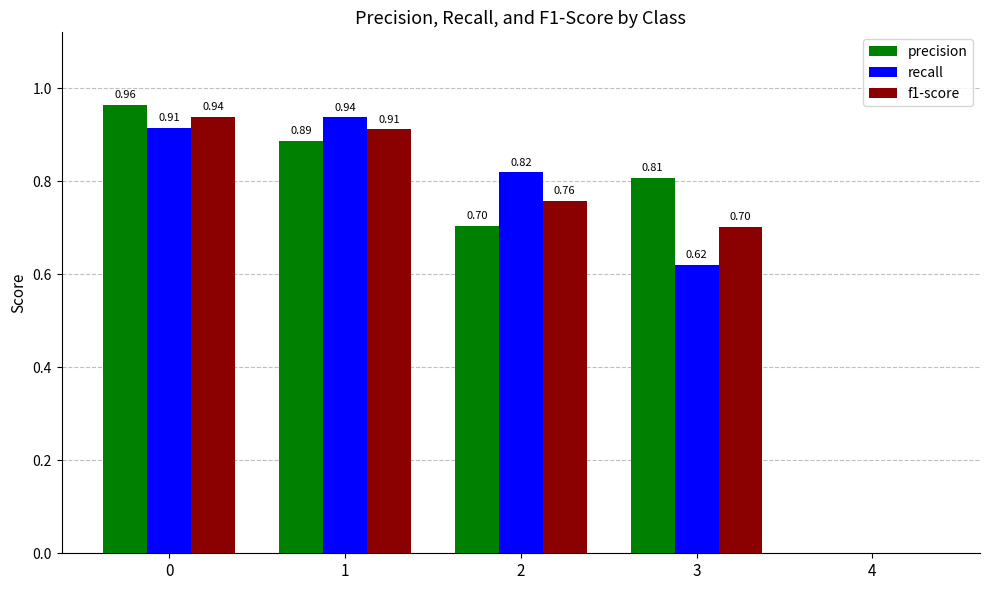

What is the total value across all series at 2?

2.3